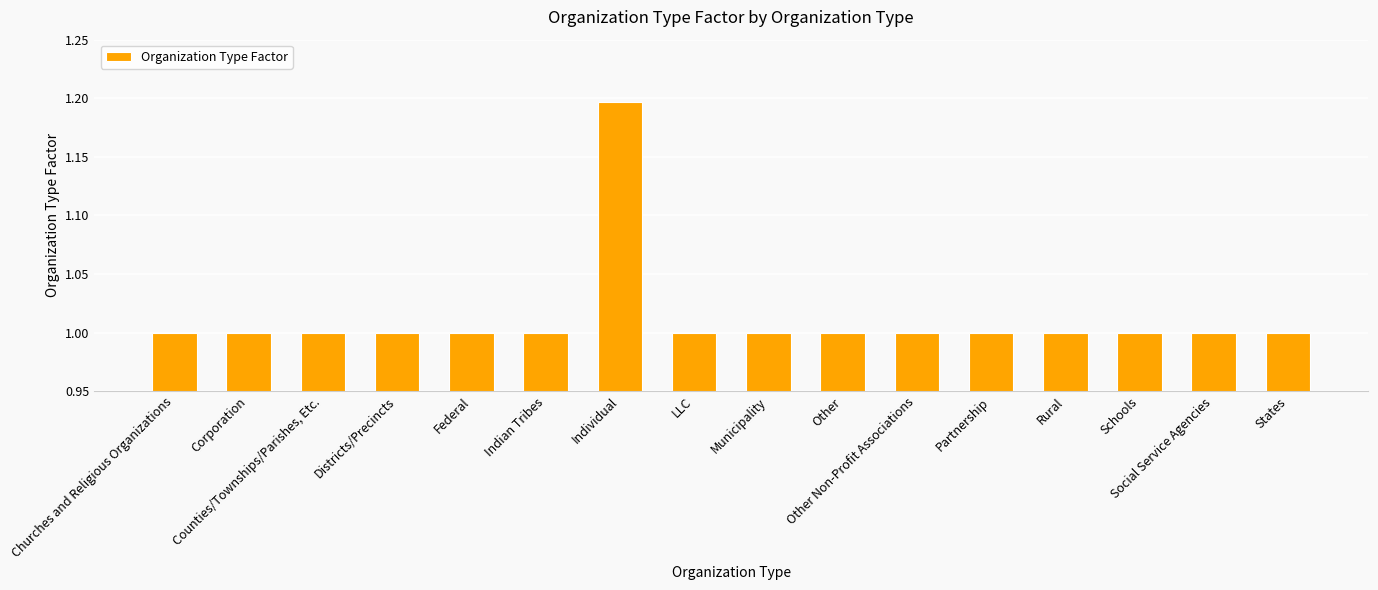

The chart shows a value of 1.7 at Partnership. True or false?

False